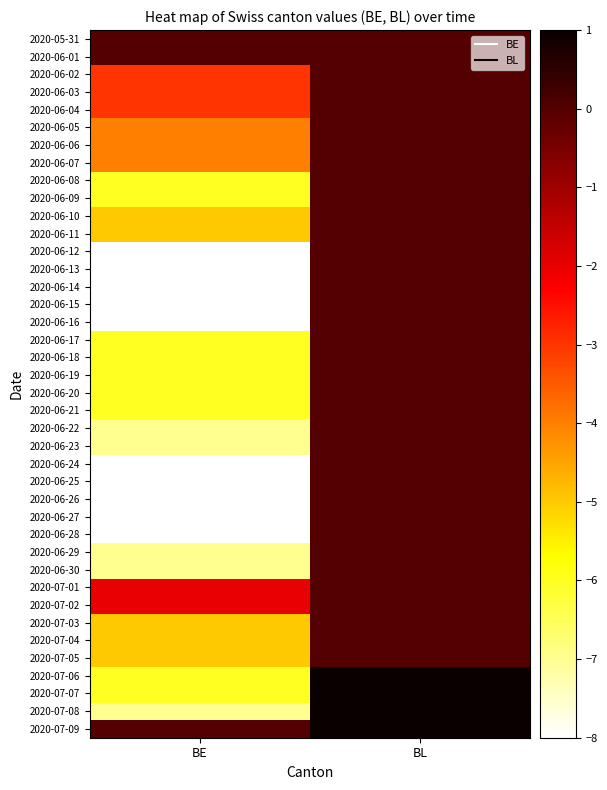

What is the smallest value displayed?

-8